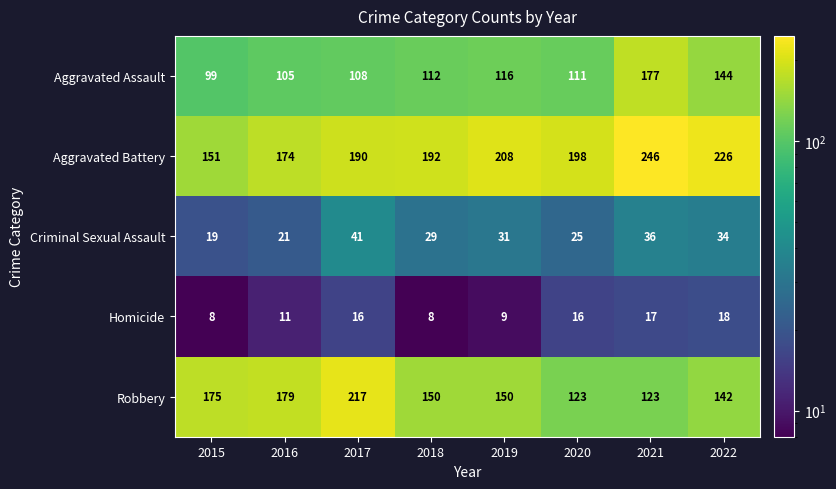

Rank the series at 2020 from highest to lowest value.

Aggravated Battery, Robbery, Aggravated Assault, Criminal Sexual Assault, Homicide